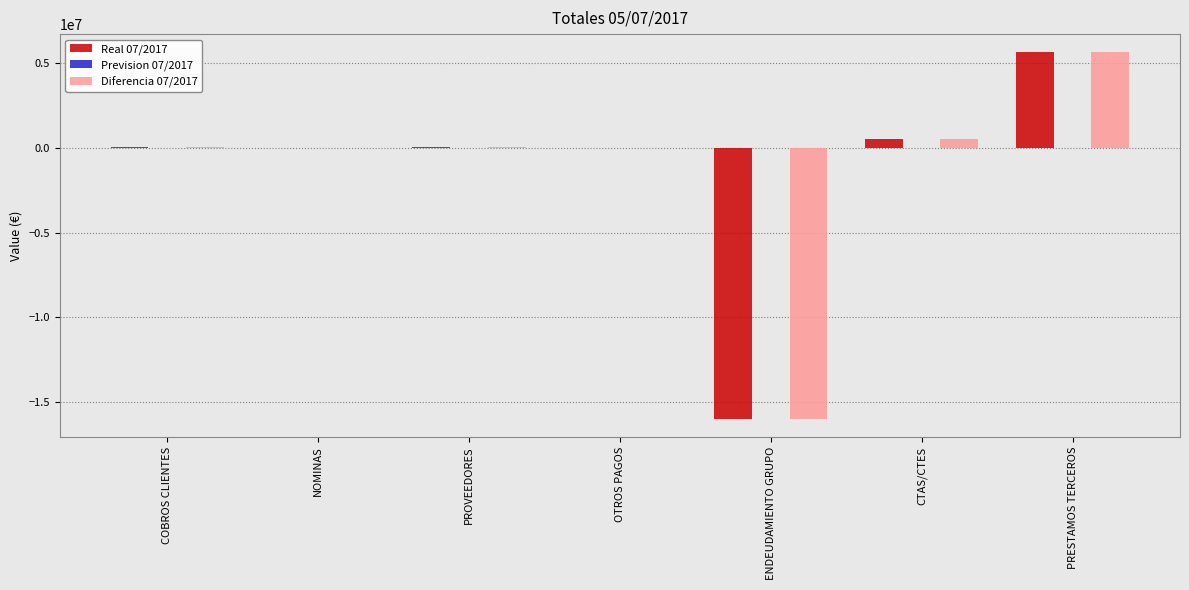

The value of Diferencia 07/2017 at PRESTAMOS TERCEROS is 3000061.2. True or false?

False